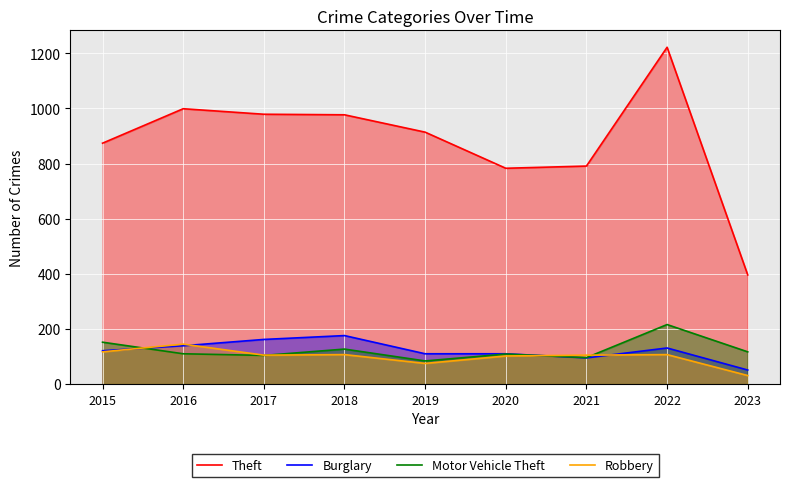

List the labels in order of Motor Vehicle Theft value, largest first.

2022, 2015, 2018, 2023, 2016, 2020, 2017, 2021, 2019